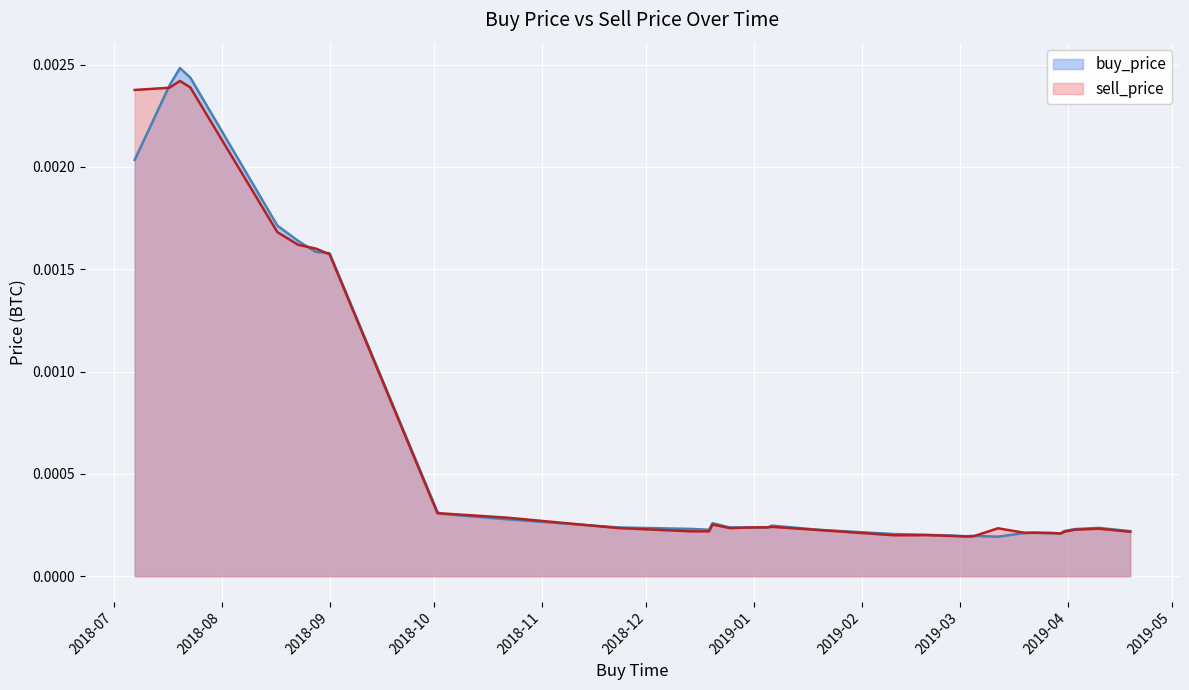

What are all the series names shown in the legend?

buy_price, sell_price